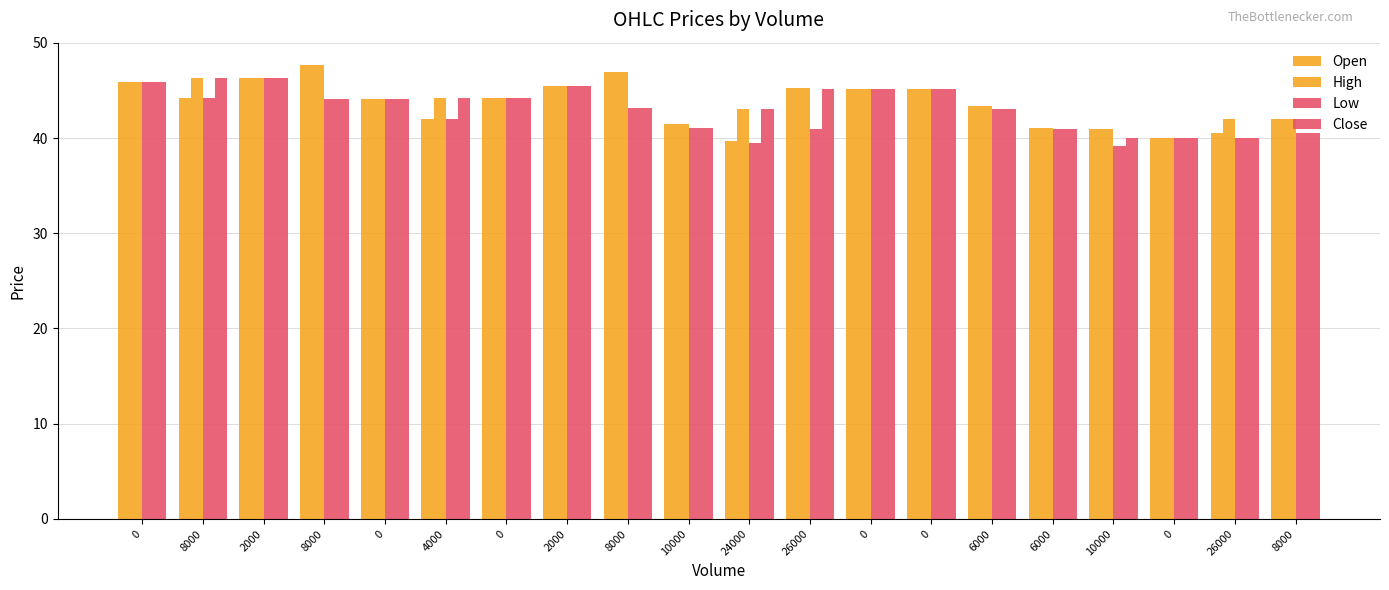

How many bars are there in each group?

4